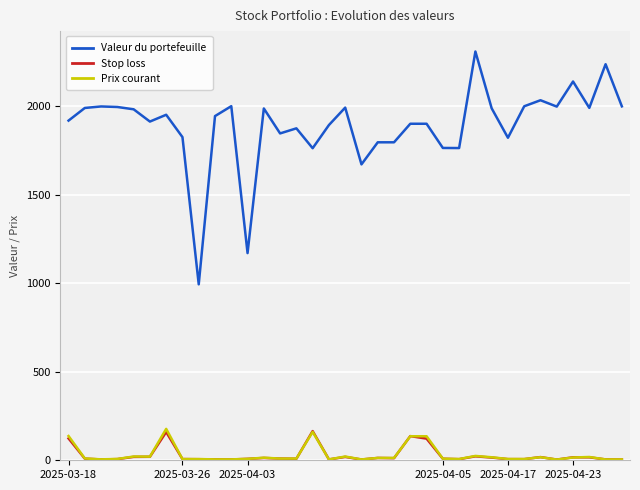

How many values in the Valeur du portefeuille series are below 1943?

17